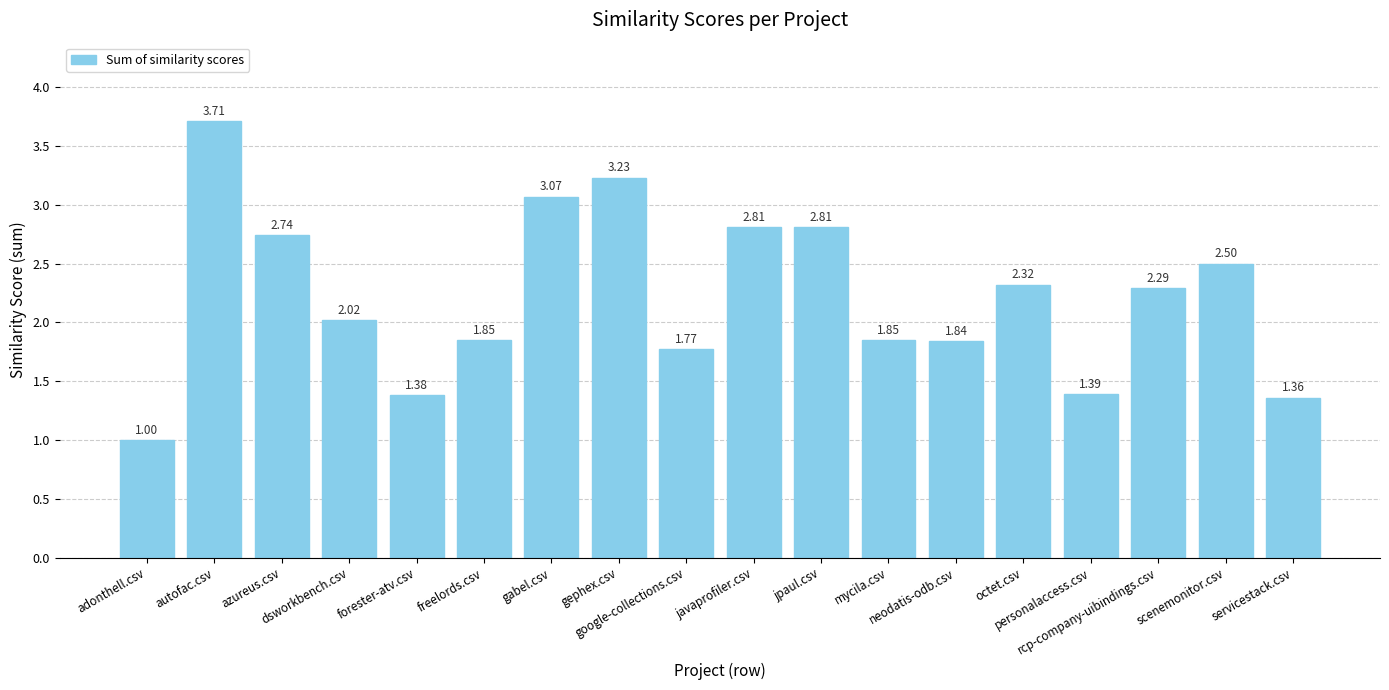

What is the change in value from freelords.csv to jpaul.csv?

+1.0